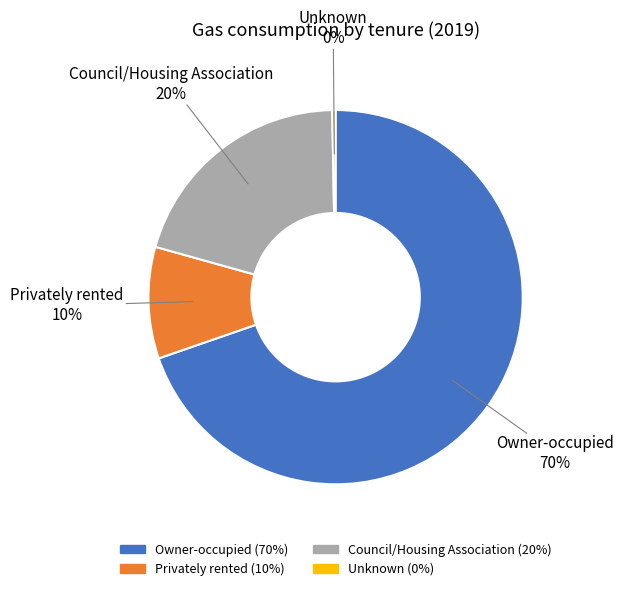

Is it true that Unknown is 0% of the pie?

True